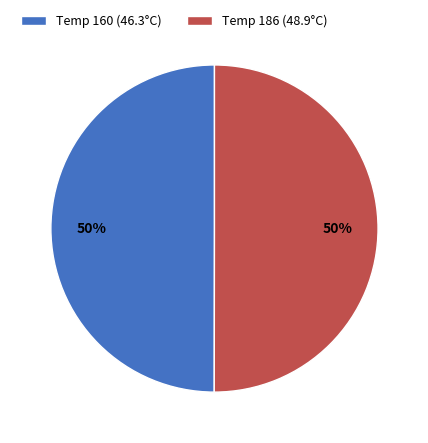

To the nearest percent, what is the difference between the largest and smallest slice percentages?

0%